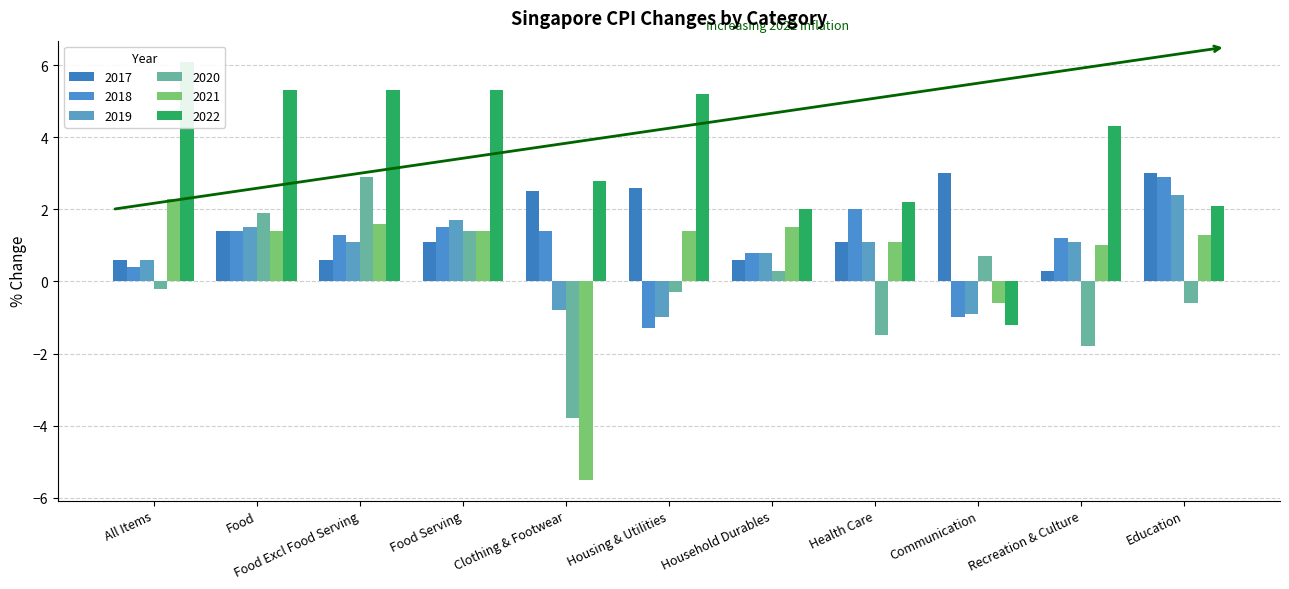

Reading left to right, list all the values displayed in this chart.

2017: 0.6	1.4	0.6	1.1	2.5	2.6	0.6	1.1	3.0	0.3	3.0
2018: 0.4	1.4	1.3	1.5	1.4	-1.3	0.8	2.0	-1.0	1.2	2.9
2019: 0.6	1.5	1.1	1.7	-0.8	-1.0	0.8	1.1	-0.9	1.1	2.4
2020: -0.2	1.9	2.9	1.4	-3.8	-0.3	0.3	-1.5	0.7	-1.8	-0.6
2021: 2.3	1.4	1.6	1.4	-5.5	1.4	1.5	1.1	-0.6	1.0	1.3
2022: 6.1	5.3	5.3	5.3	2.8	5.2	2.0	2.2	-1.2	4.3	2.1